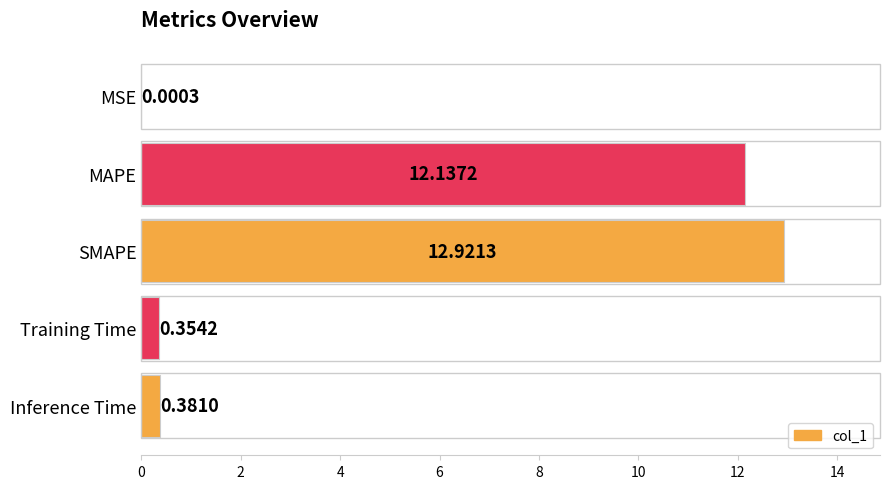

Are the bars grouped side by side (vs. stacked)?

No